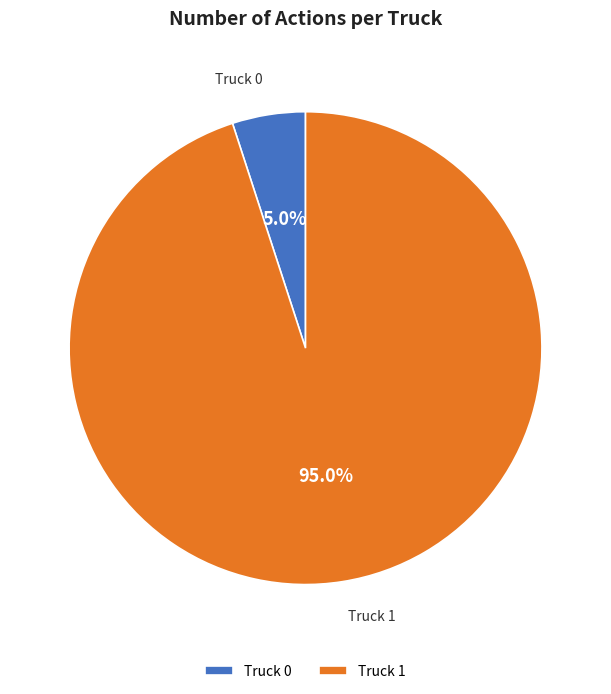

Combined, what portion of the pie is Truck 0 and Truck 1?

100.0%